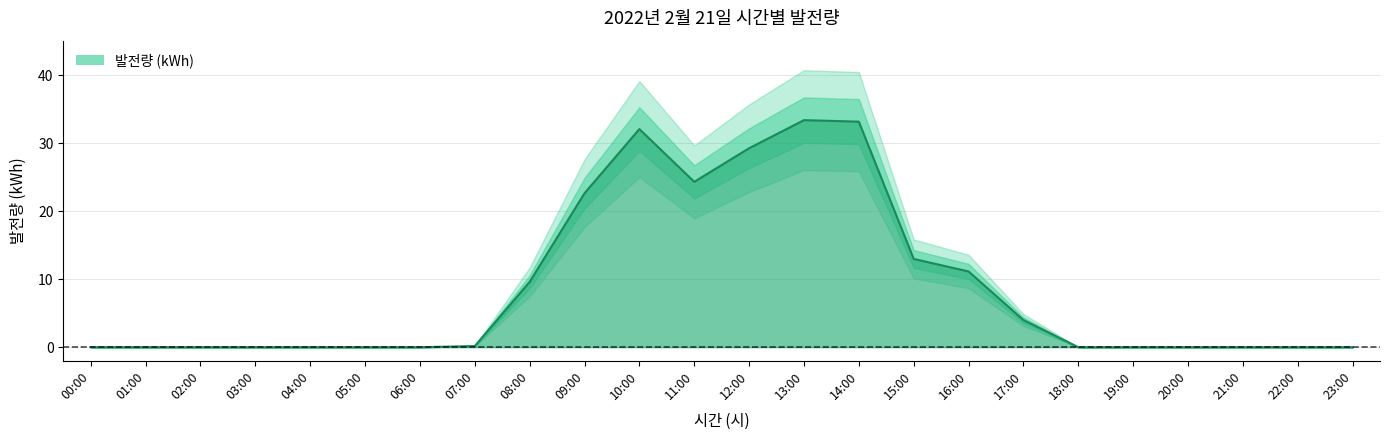

How many data points are above 0?

11